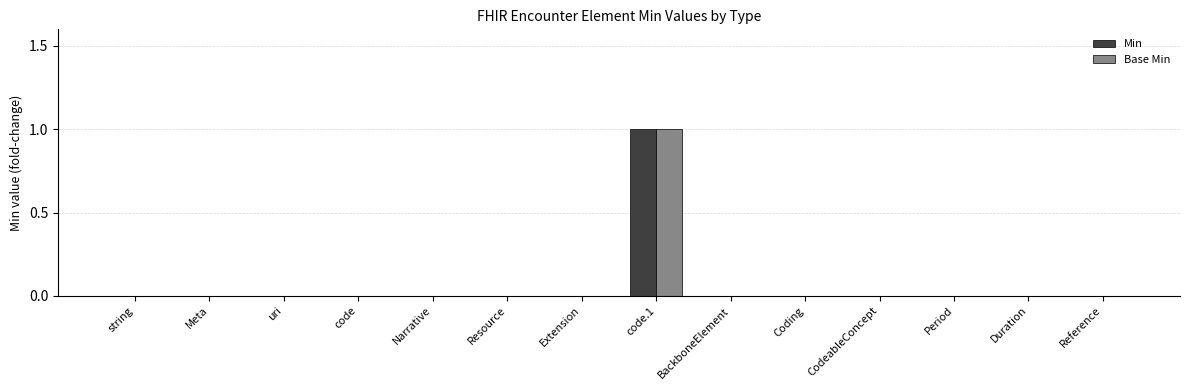

True or false: Base Min has a value of 0 at CodeableConcept.

True